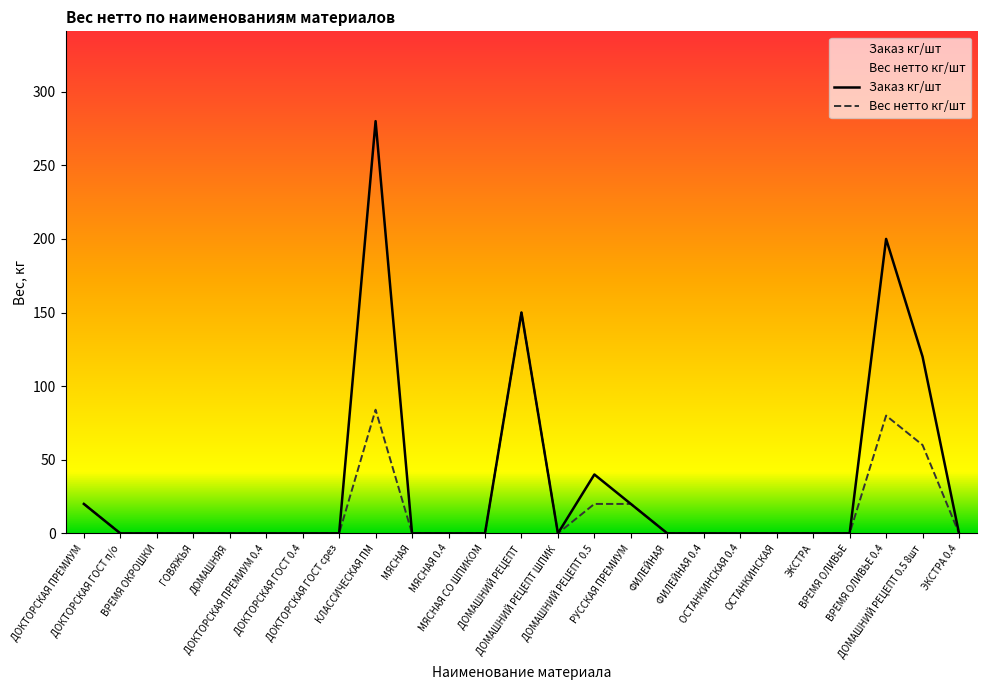

How many categories are shown in the chart?

25